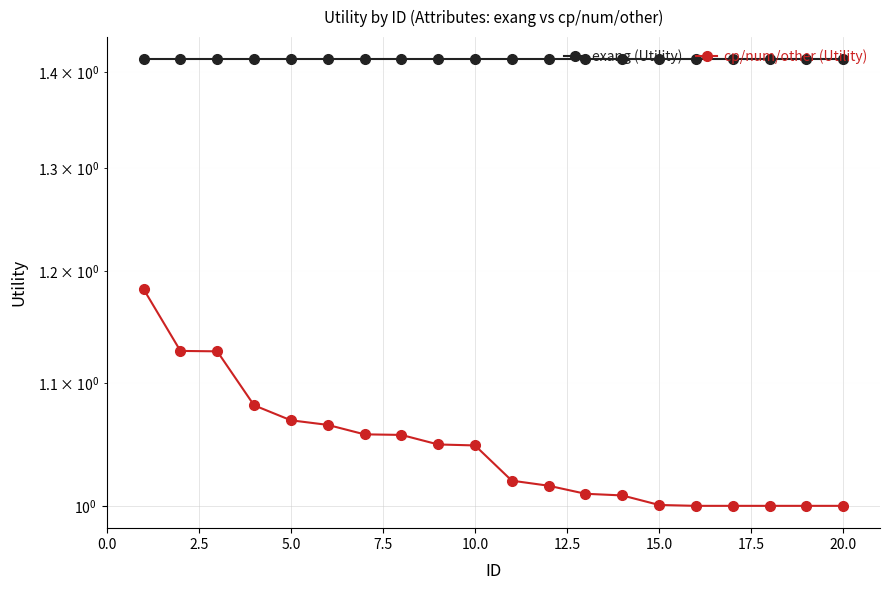

Which series has the largest range (max minus min)?

cp/num/other (Utility)